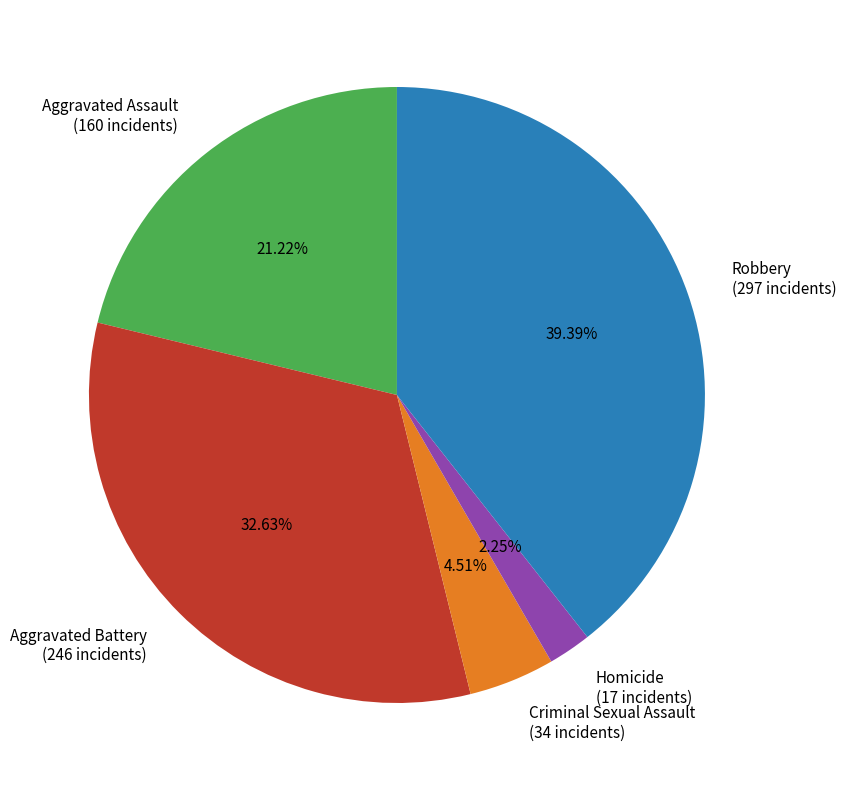

Combined, what portion of the pie is Aggravated Battery and Robbery?

72.0%